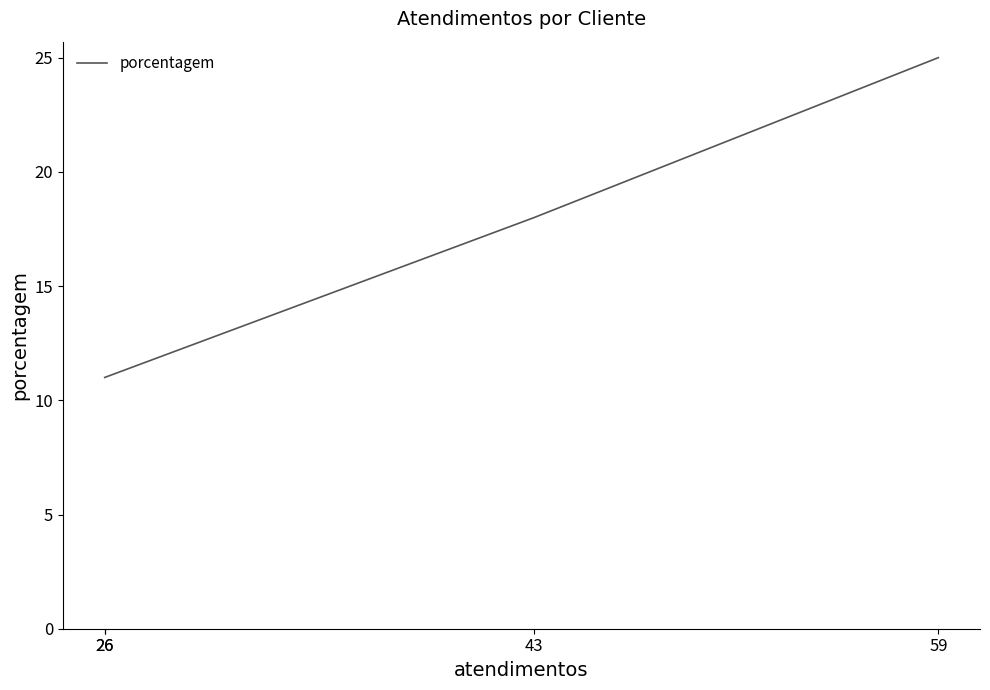

True or false: the data shows 8 at 43.

False